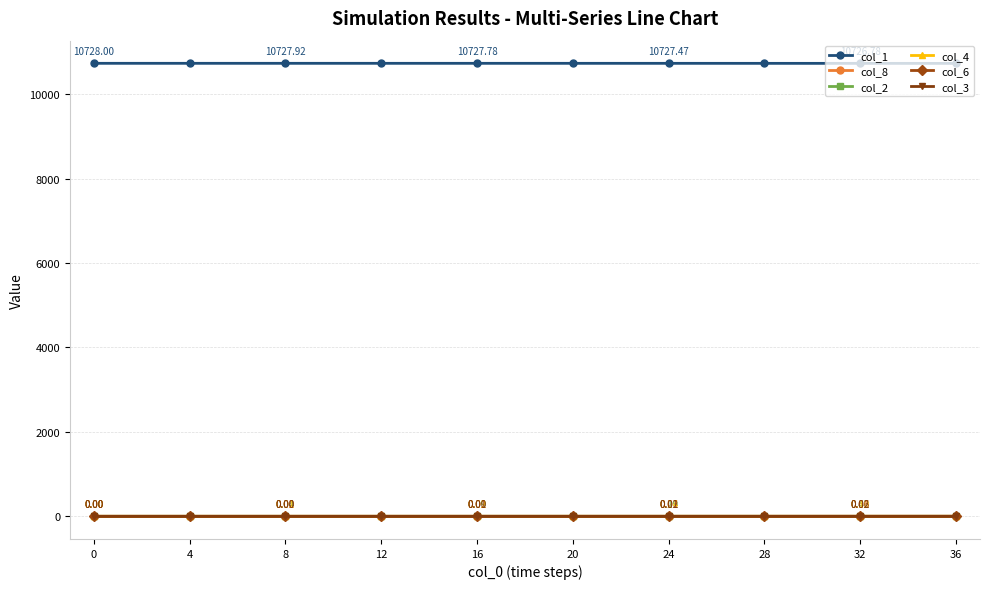

What is the greatest value displayed?

10728.0